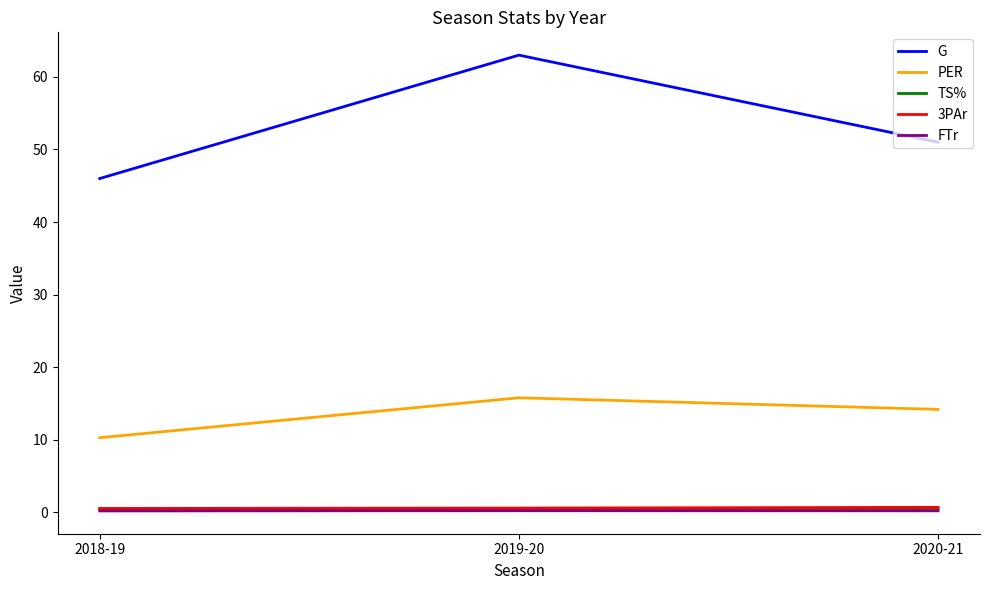

What position from the right is 2020-21?

1